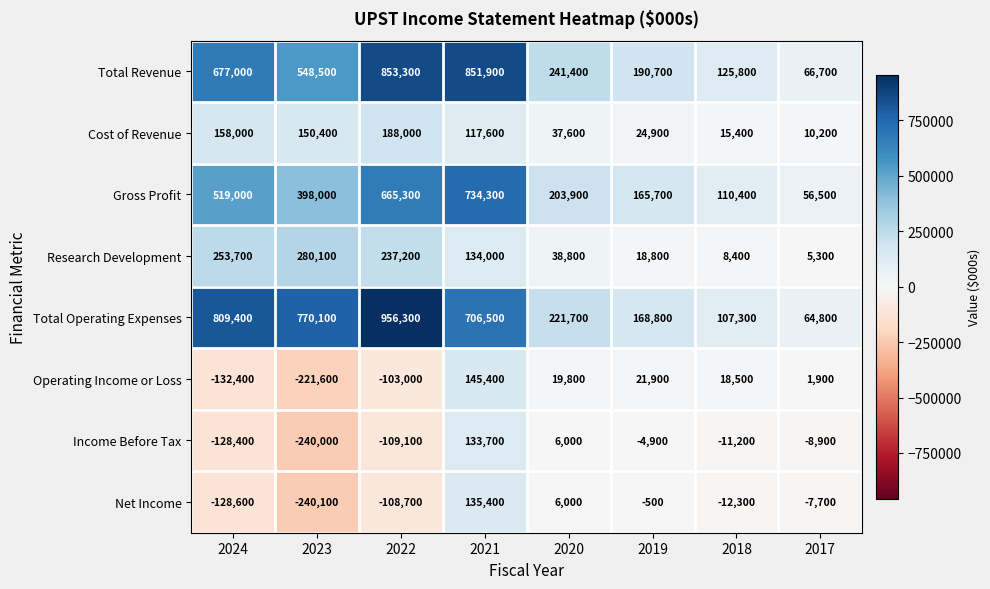

How many series are shown in this chart?

8